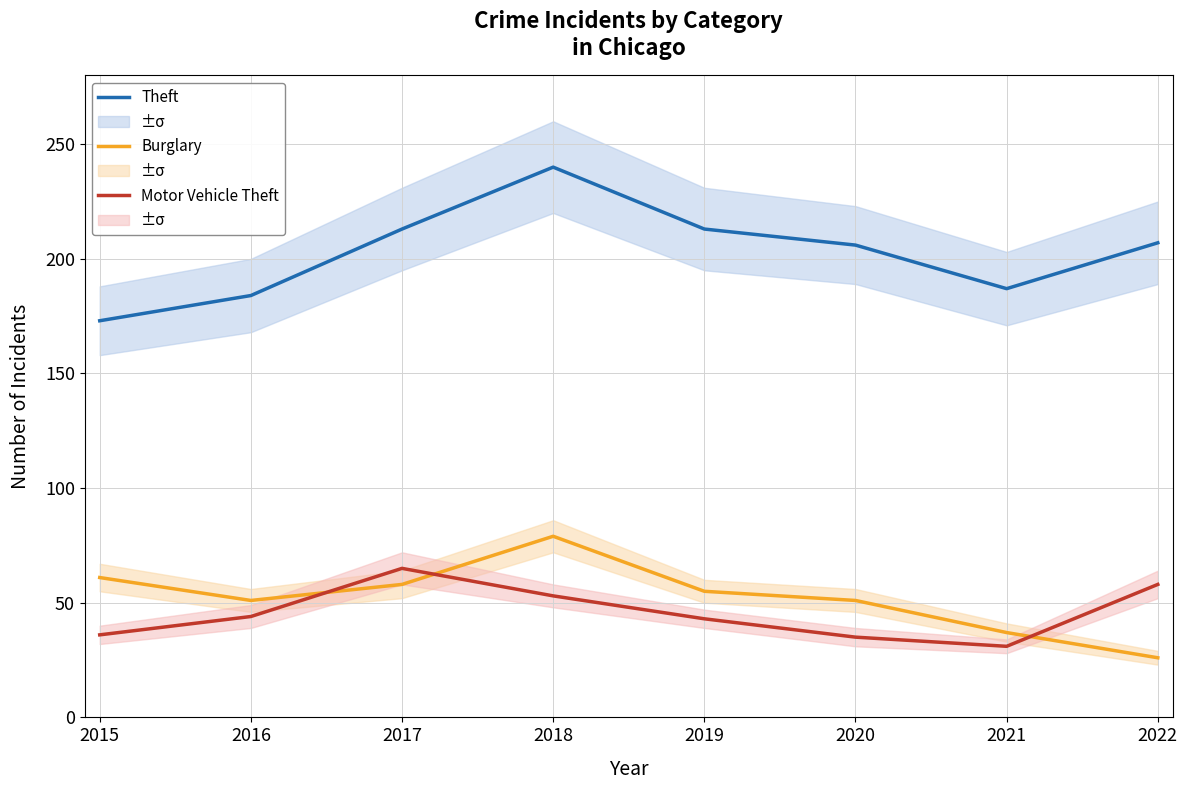

Reading left to right, extract all data points from this chart.

Theft: 2015=173	2016=184	2017=213	2018=240	2019=213	2020=206	2021=187	2022=207
Burglary: 2015=61	2016=51	2017=58	2018=79	2019=55	2020=51	2021=37	2022=26
Motor Vehicle Theft: 2015=36	2016=44	2017=65	2018=53	2019=43	2020=35	2021=31	2022=58